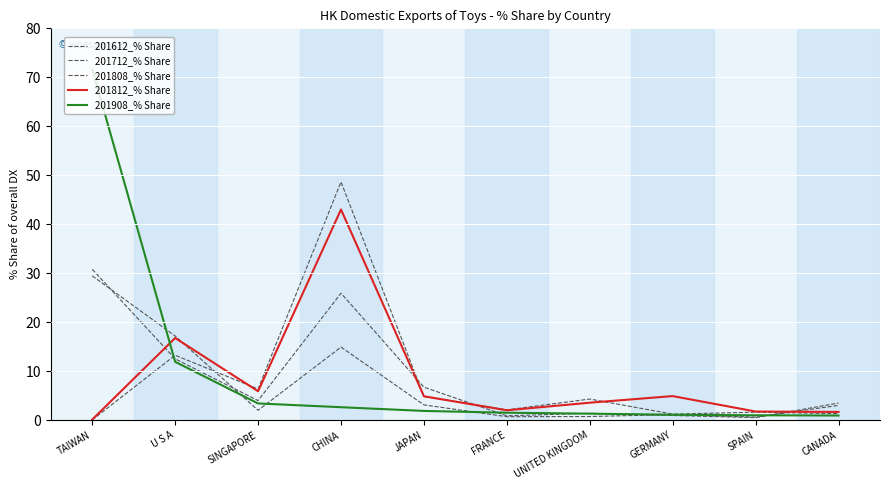

What is the difference between the maximum and second lowest values in the 201612_% Share series?

28.7